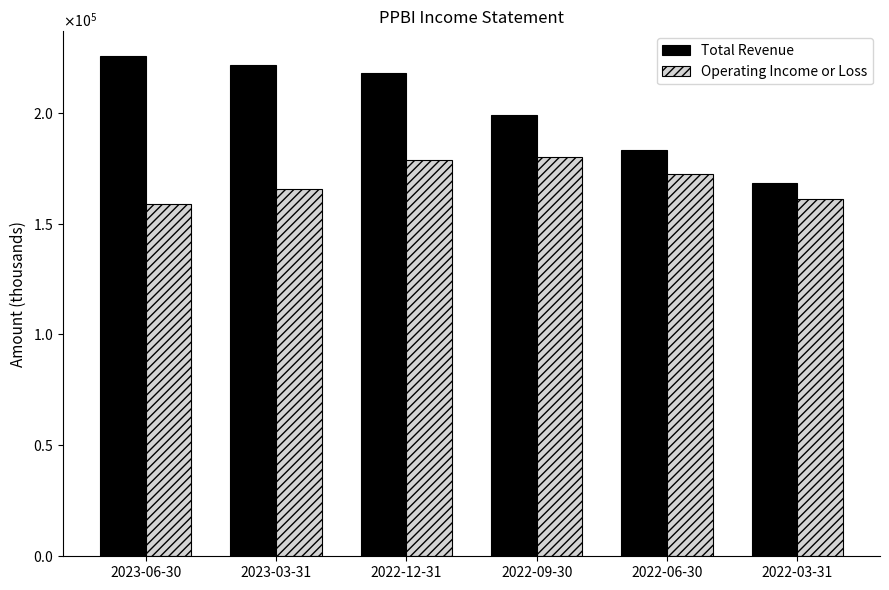

True or false: Total Revenue has a value of 300426 at 2022-12-31.

False